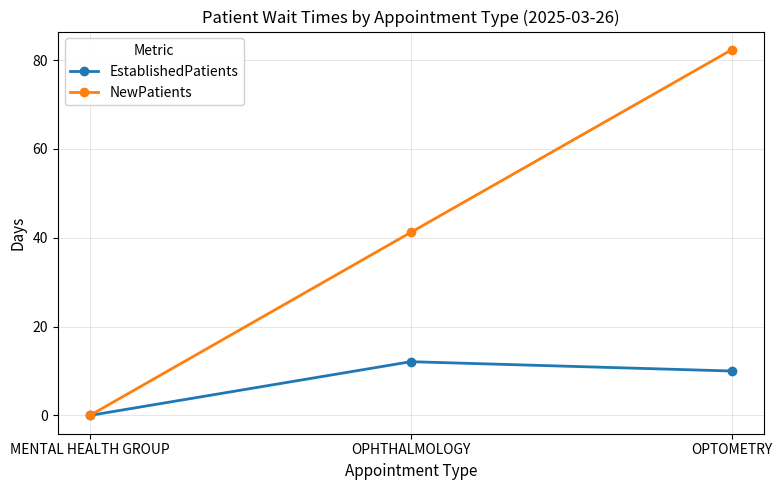

What is the total value across all series at OPHTHALMOLOGY?

53.3